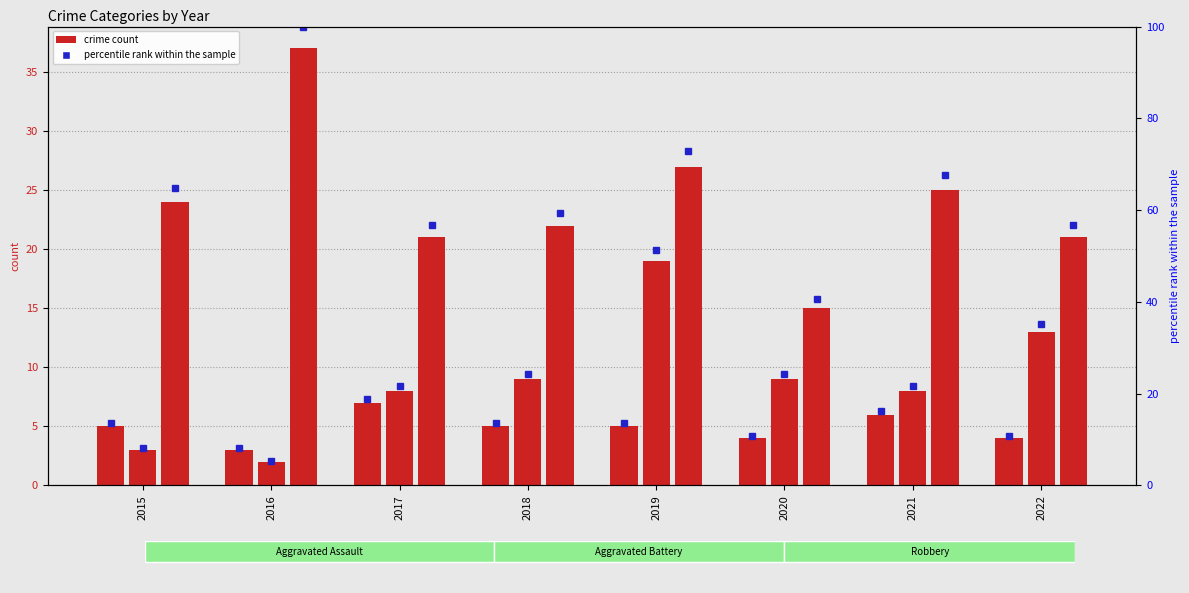

List the labels in order of value, smallest first.

2016, 2020, 2022, 2015, 2018, 2019, 2021, 2017